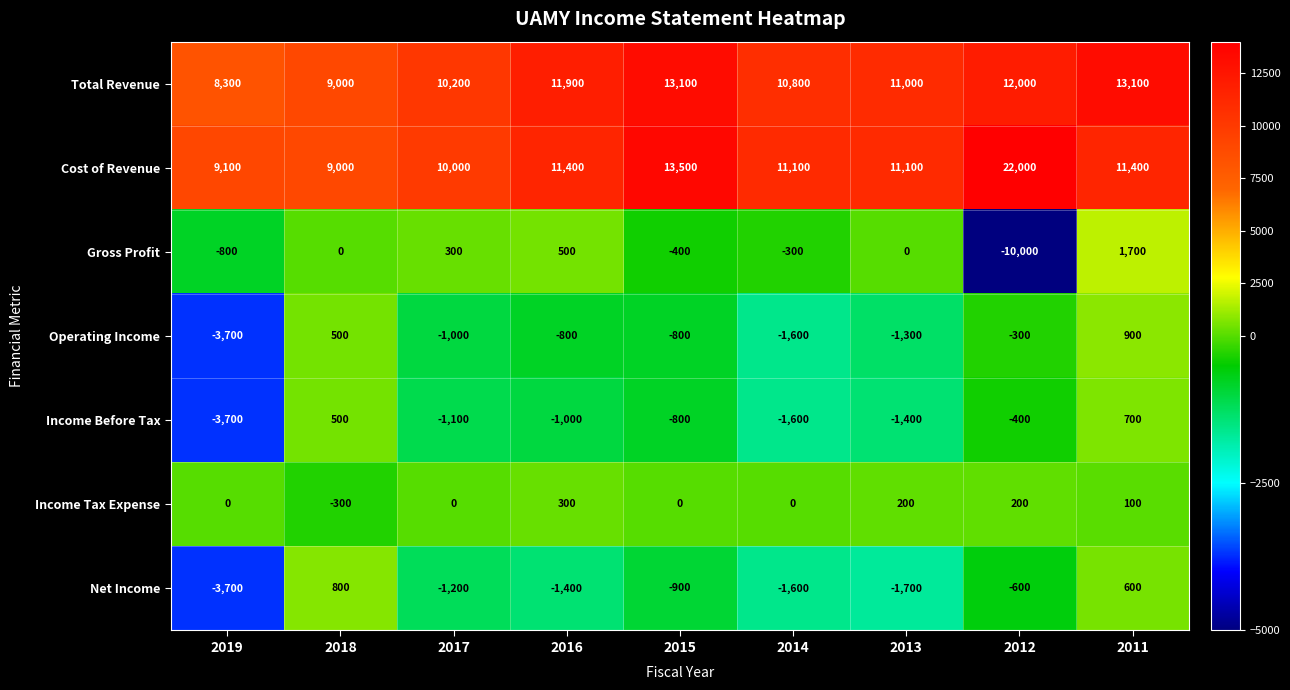

How many values in Operating Income are above zero?

2